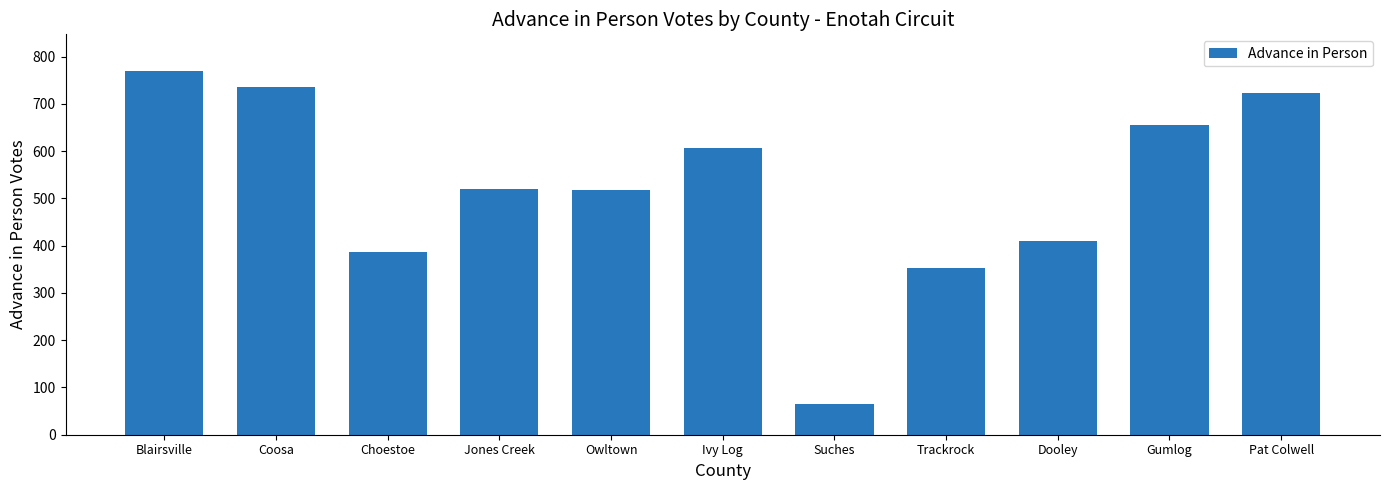

At which category does the chart reach its peak across all series?

Blairsville